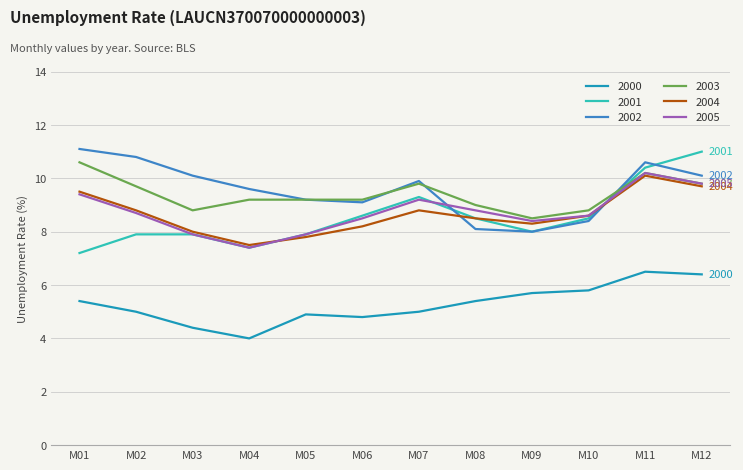

Reading left to right, list all the values displayed in this chart.

2000: 5.4	5.0	4.4	4.0	4.9	4.8	5.0	5.4	5.7	5.8	6.5	6.4
2001: 7.2	7.9	7.9	7.4	7.9	8.6	9.3	8.5	8.0	8.5	10.4	11.0
2002: 11.1	10.8	10.1	9.6	9.2	9.1	9.9	8.1	8.0	8.4	10.6	10.1
2003: 10.6	9.7	8.8	9.2	9.2	9.2	9.8	9.0	8.5	8.8	10.2	9.8
2004: 9.5	8.8	8.0	7.5	7.8	8.2	8.8	8.5	8.3	8.6	10.1	9.7
2005: 9.4	8.7	7.9	7.4	7.9	8.5	9.2	8.8	8.4	8.6	10.2	9.8